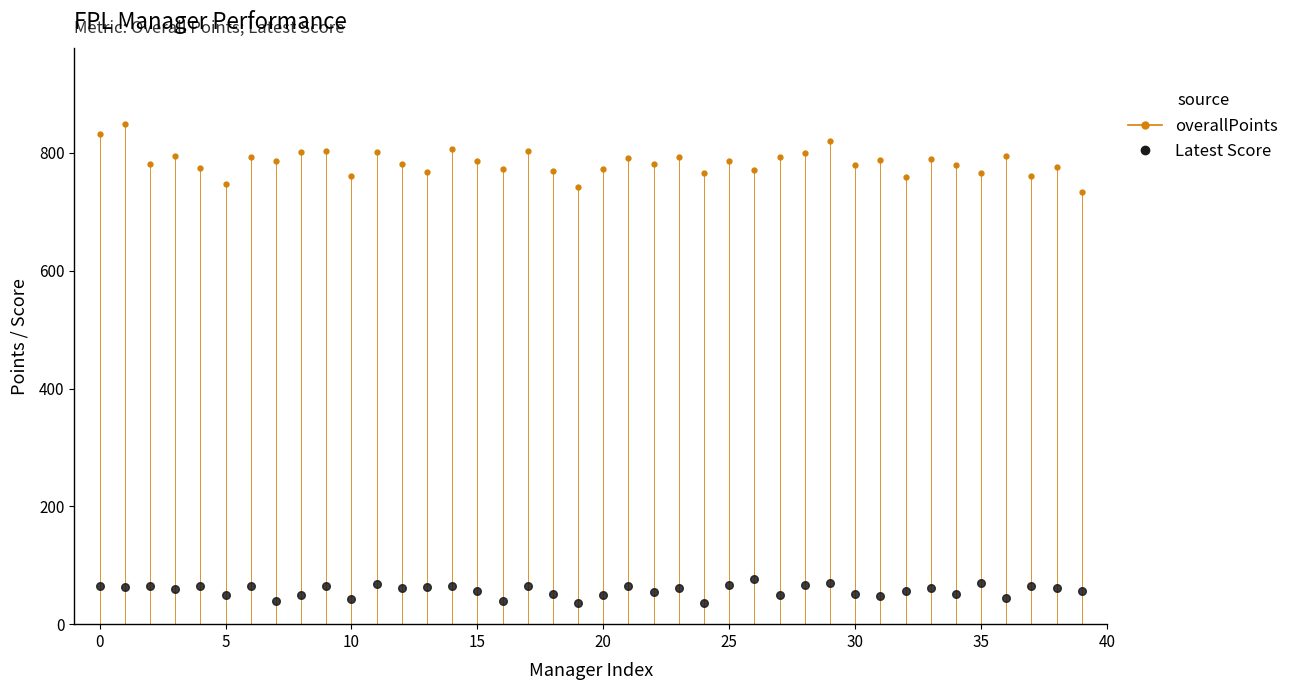

What is the lowest value of the overallPoints series?

734